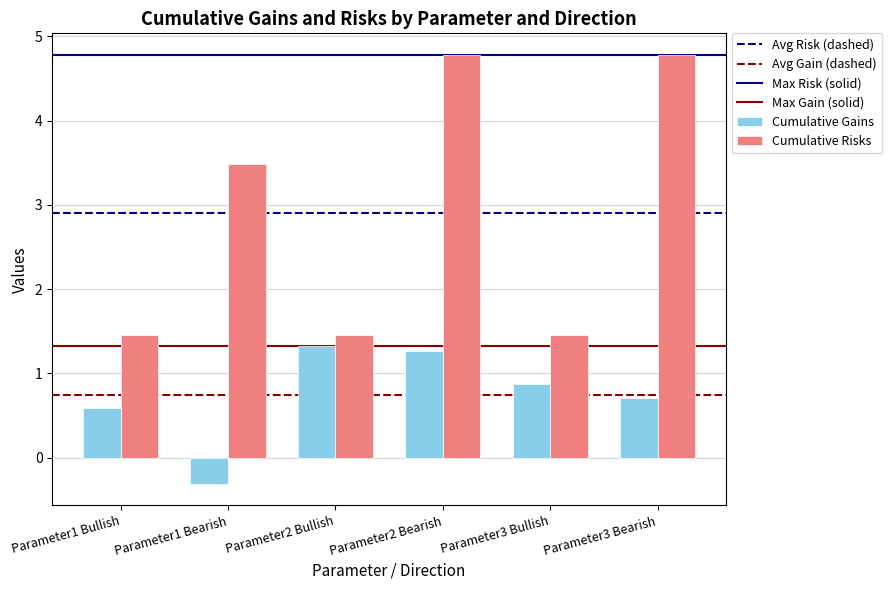

What is the total value across all series at Parameter1 Bearish?

3.2